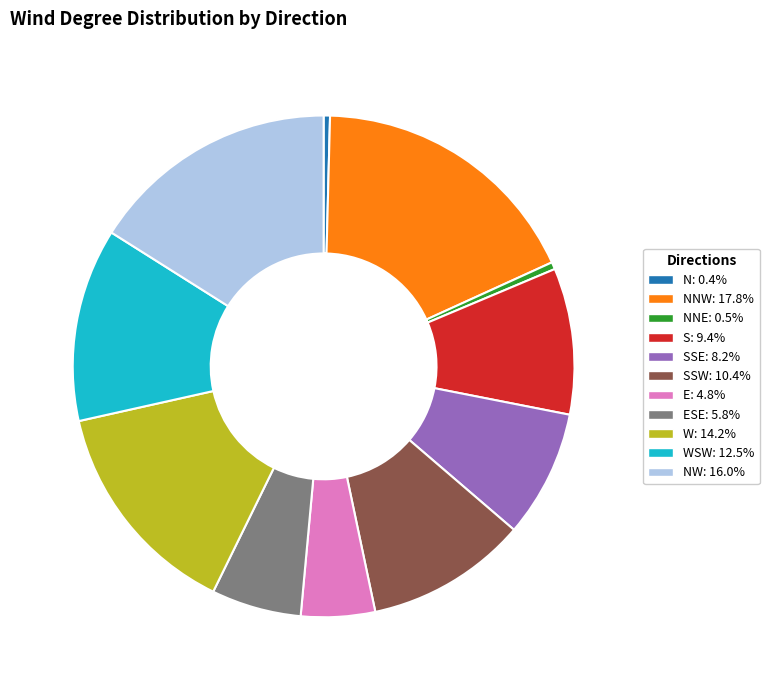

What is the ratio of the value at SSW: 10.4% to the value at NNW: 17.8%?

0.6